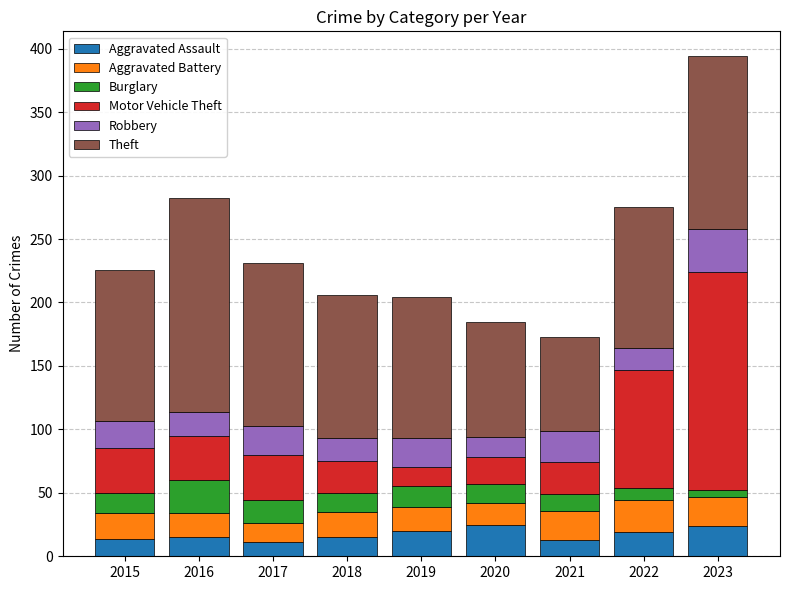

What is the lowest value of the Aggravated Assault series?

11